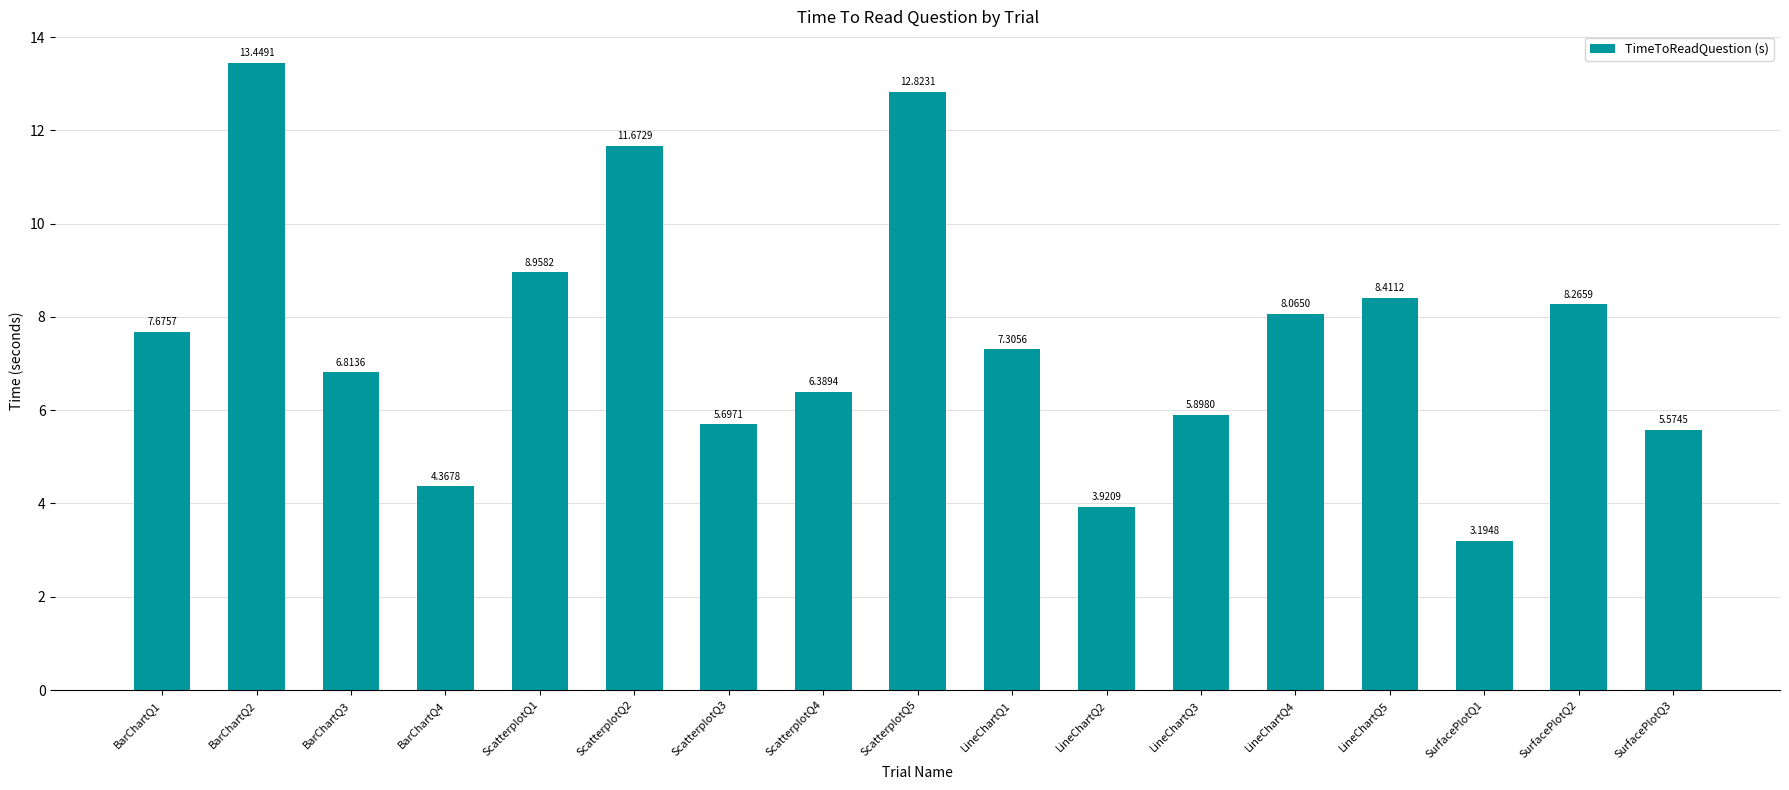

What is the difference between the second highest and second lowest values?

8.9